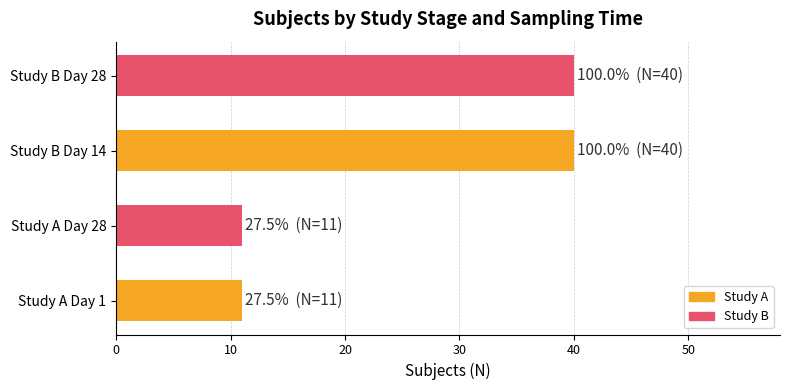

What is the ratio of the value at Study A Day 28 to the value at Study B Day 14?

0.3